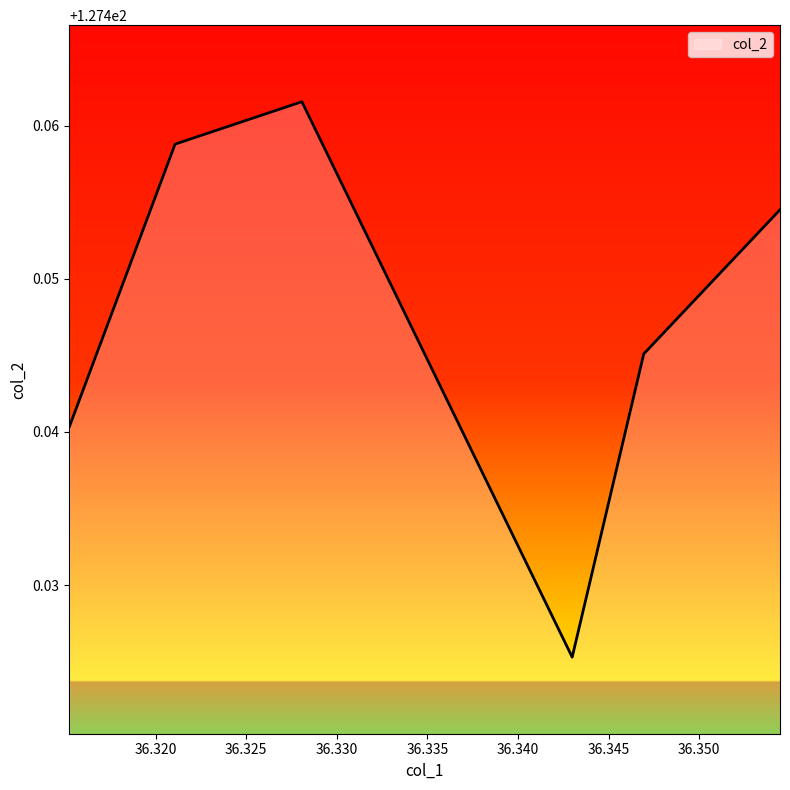

What is the greatest value displayed?

127.5